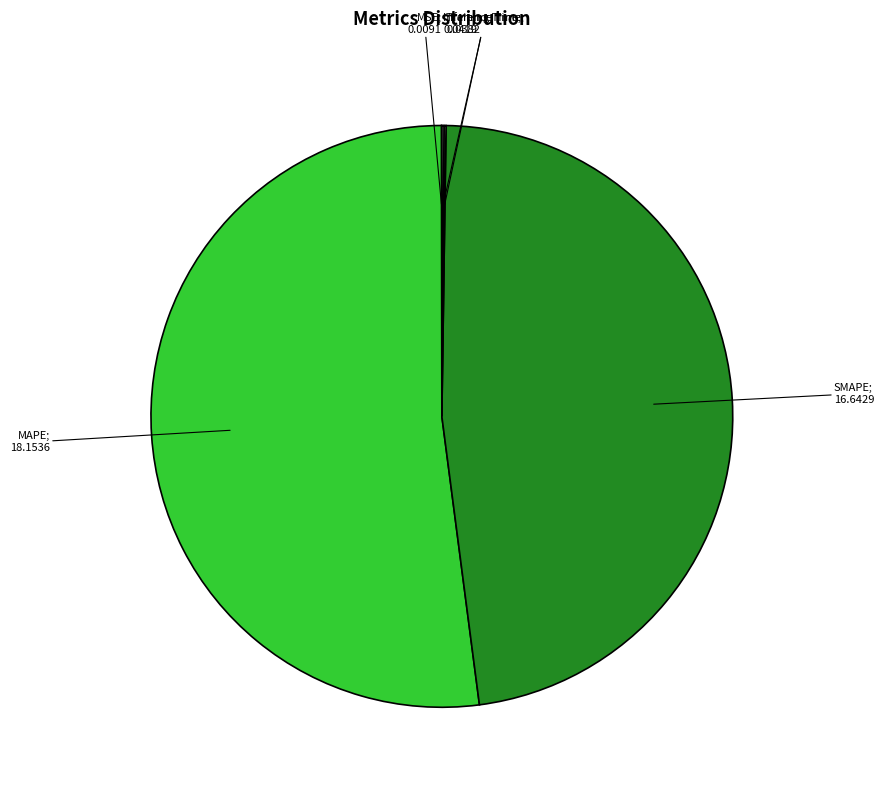

Does any single category account for the majority?

Yes